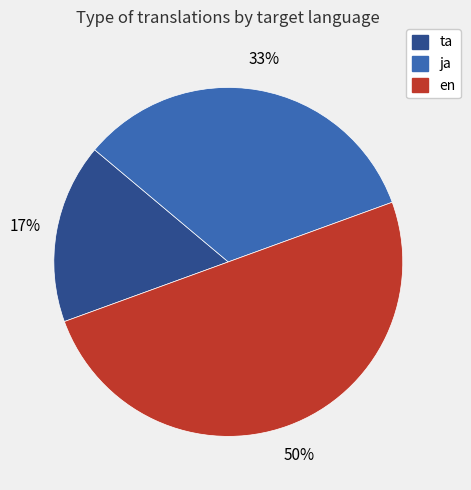

The ta slice represents 31% of the pie. True or false?

False